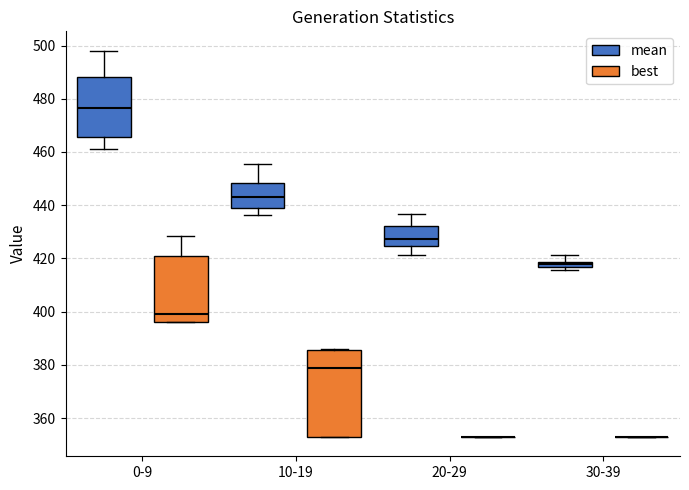

Where is the lower edge of the box for 30-39 (mean) on the y-axis? The values are not printed on the chart, so give them approximately, as read against the axis.

416